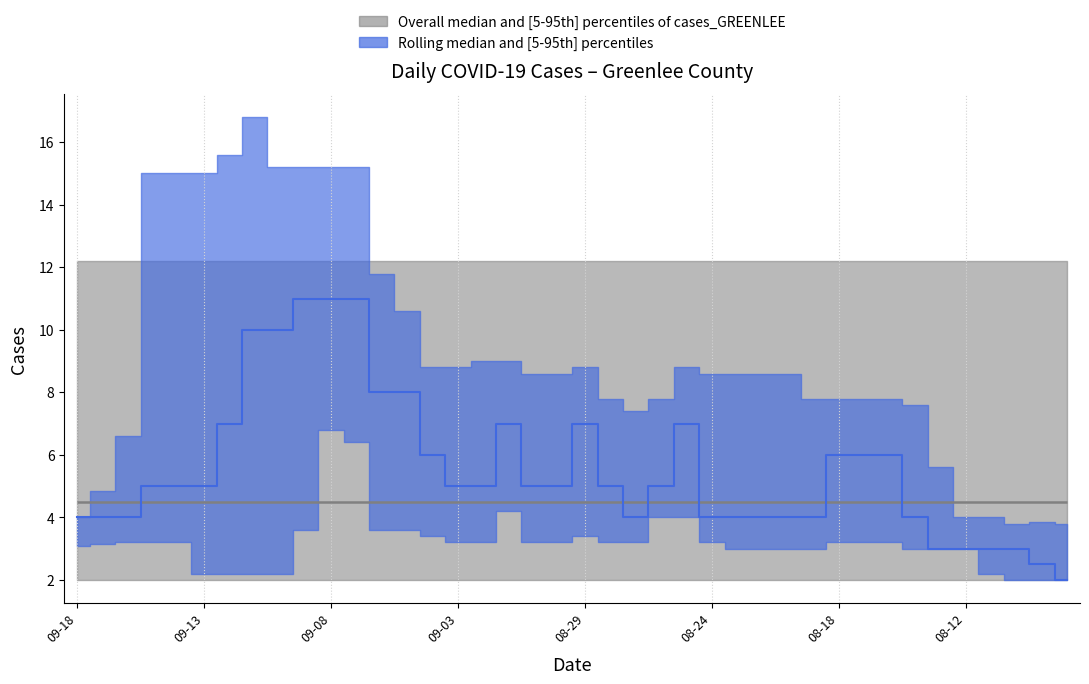

Read the value at 2021-09-03, to the nearest 10.

10